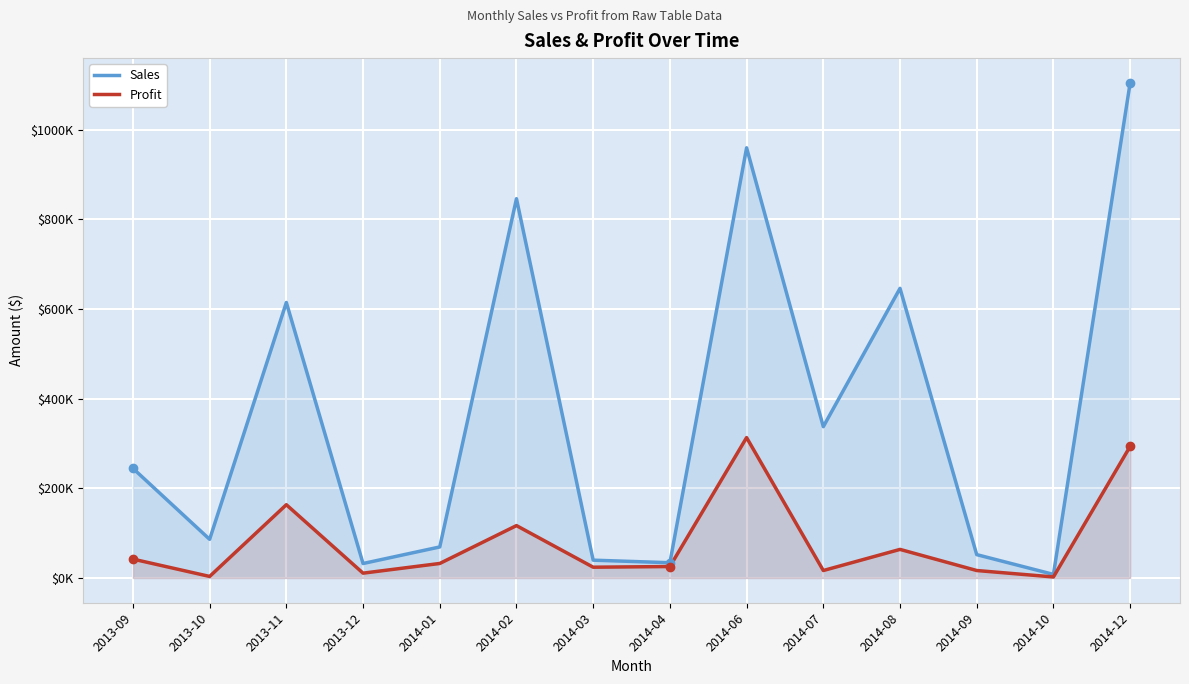

What is the value of the Sales point at the 2nd from the left?

86250